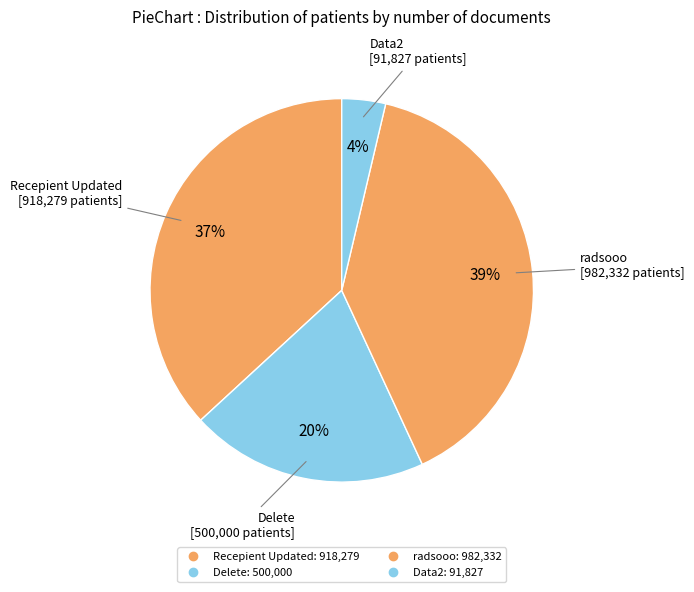

To the nearest percent, what portion does Recepient Updated represent?

37%